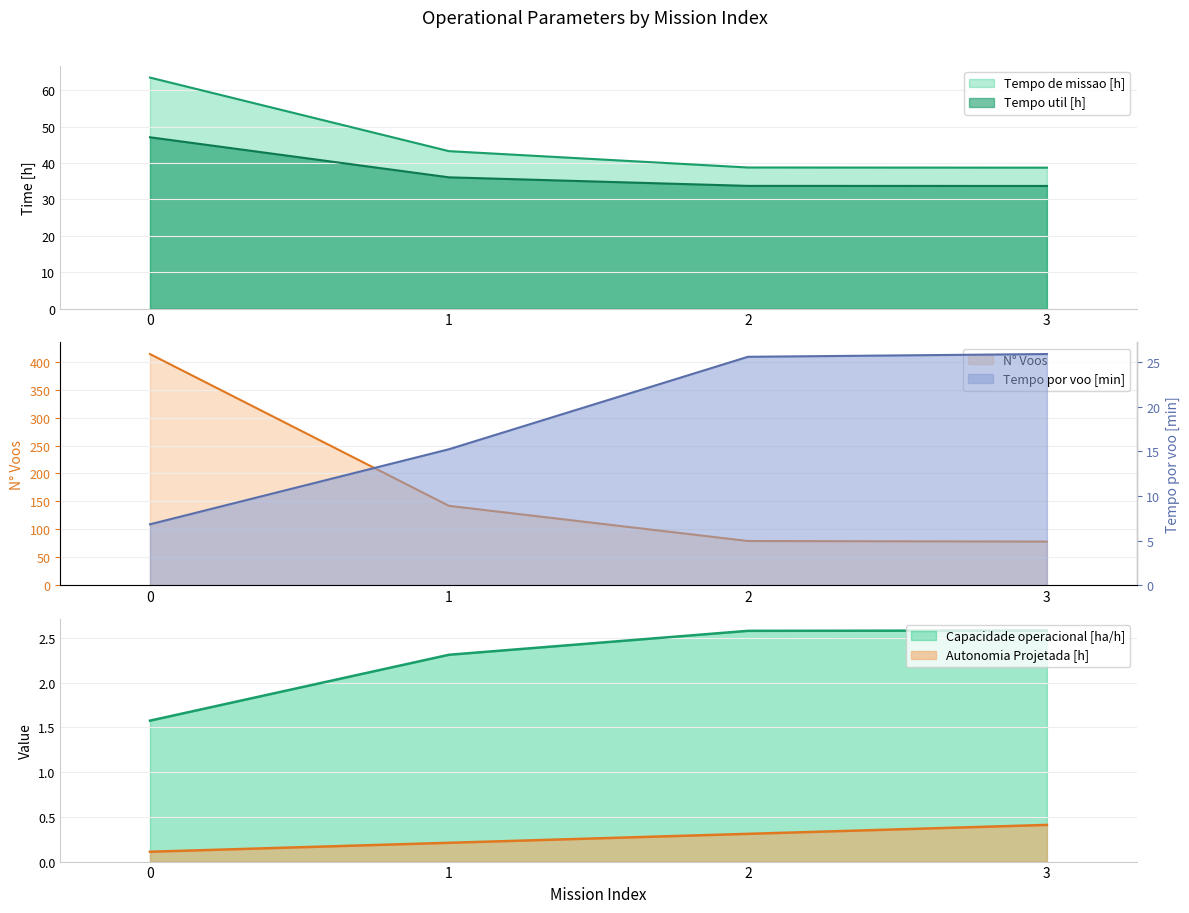

What is the value of the Tempo de missao [h] point at the 3rd from the left?

38.8